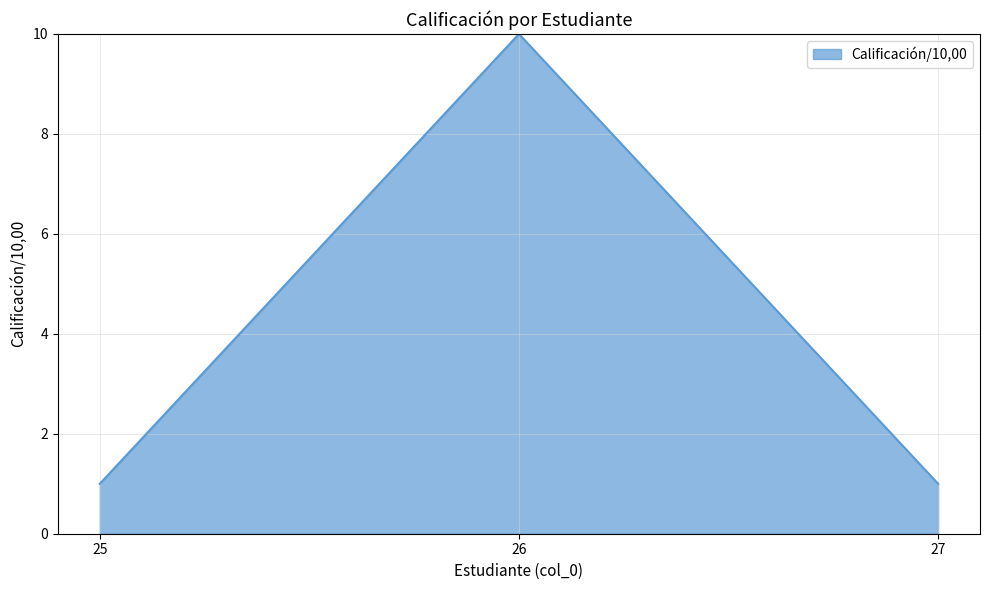

How many lines are shown in the chart?

1